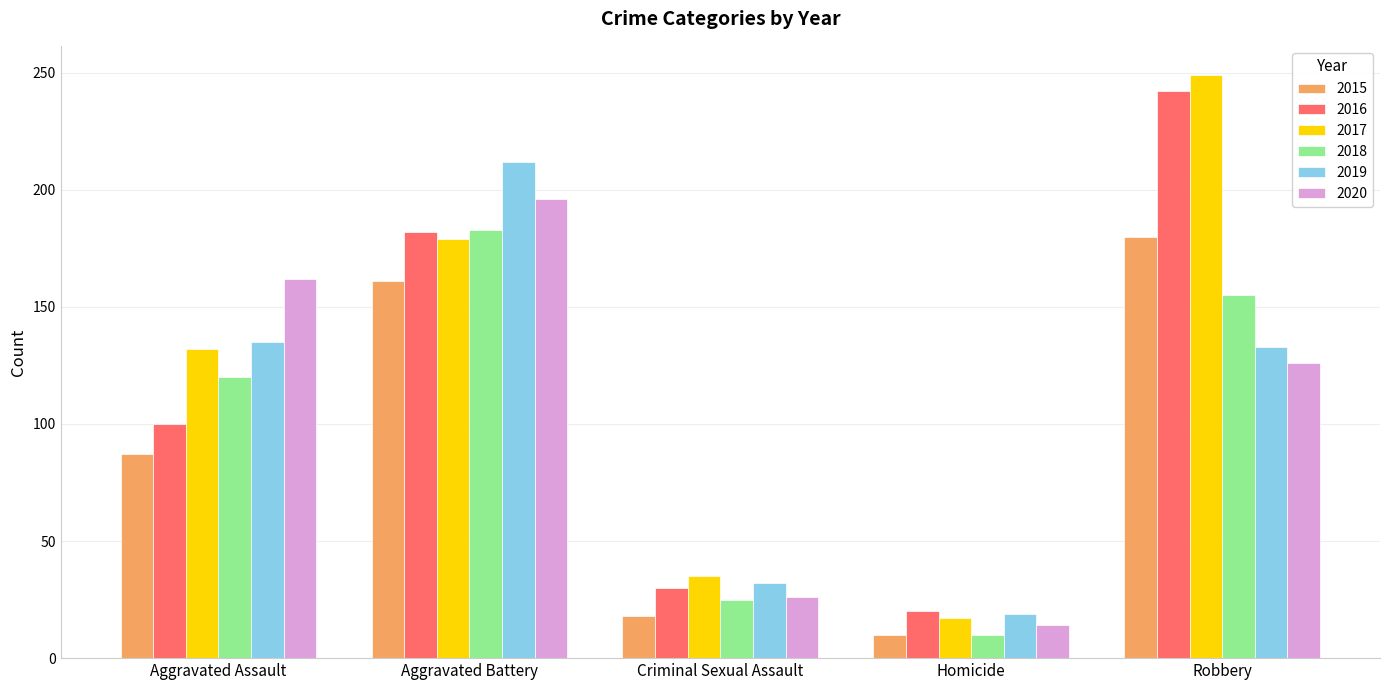

What is the maximum value for 2015?

180